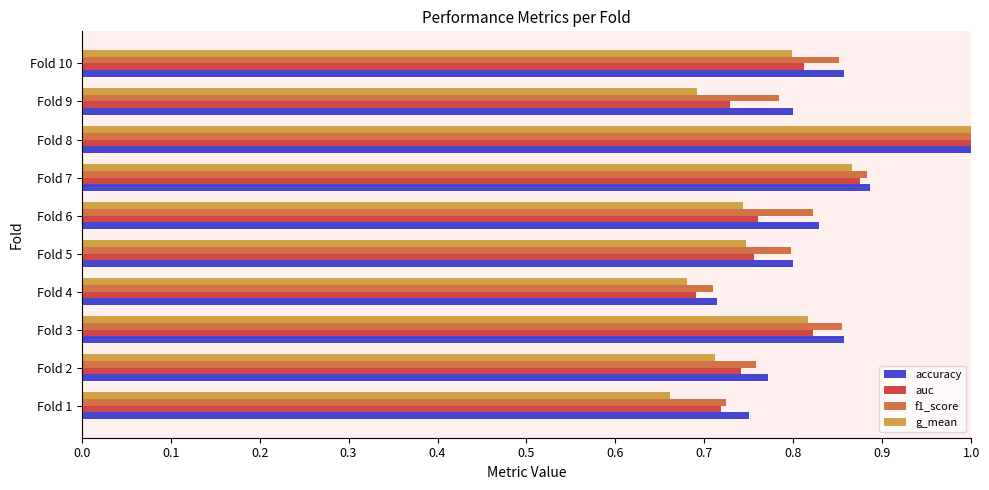

The f1_score series shows 0.8 at Fold 9. True or false?

True